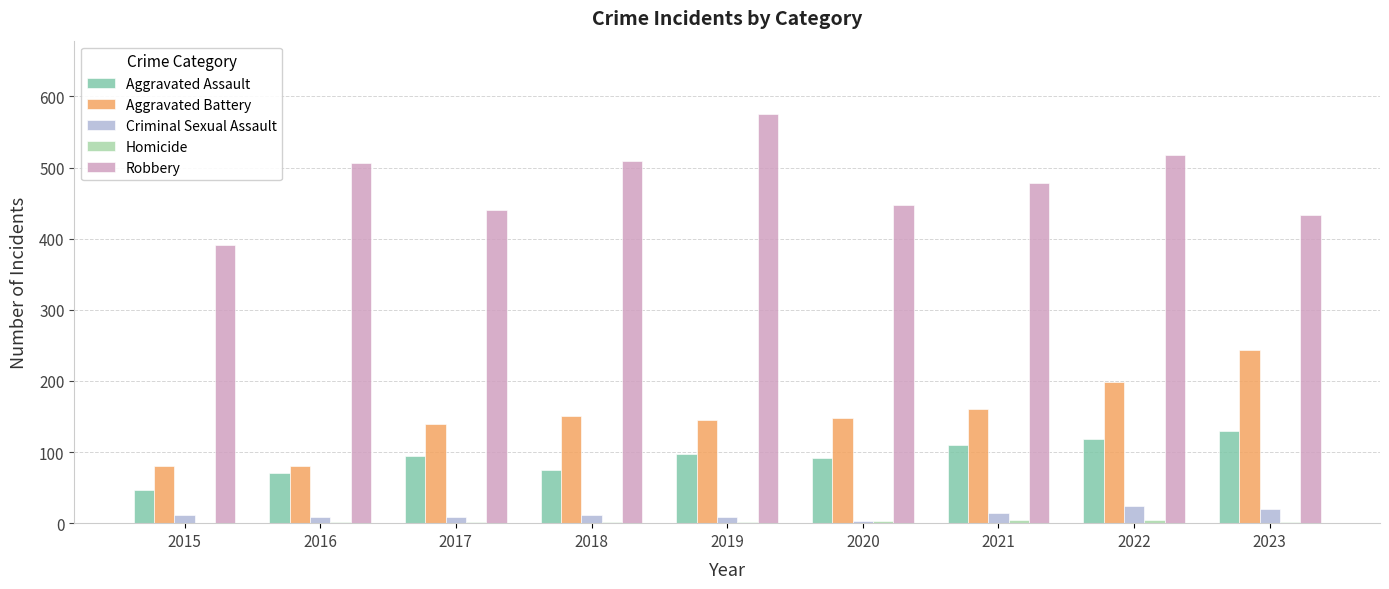

Which series changed the most between 2015 and 2016?

Robbery